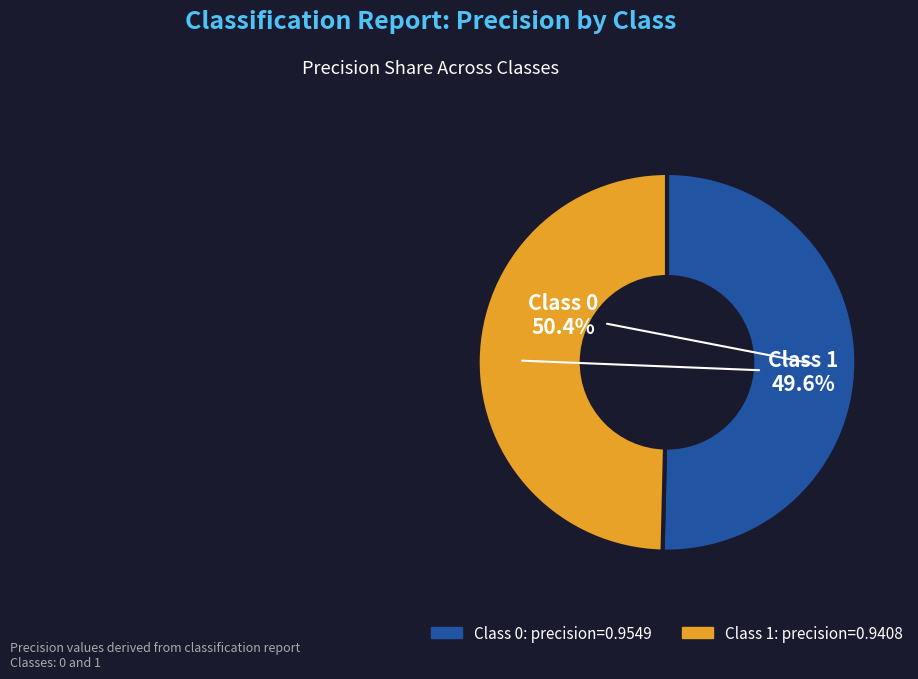

Does any single category account for the majority?

Yes